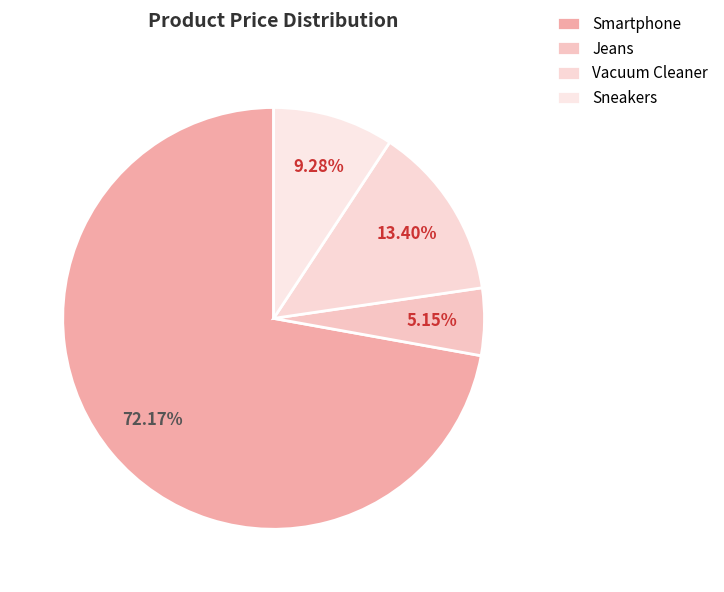

Is the sum of Smartphone and Sneakers greater than half?

Yes